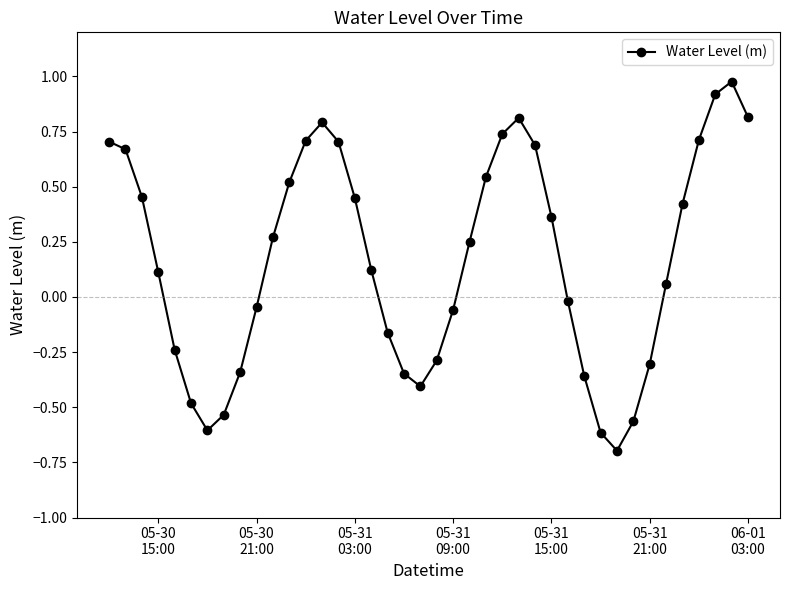

What is the difference between the maximum and minimum values?

1.7